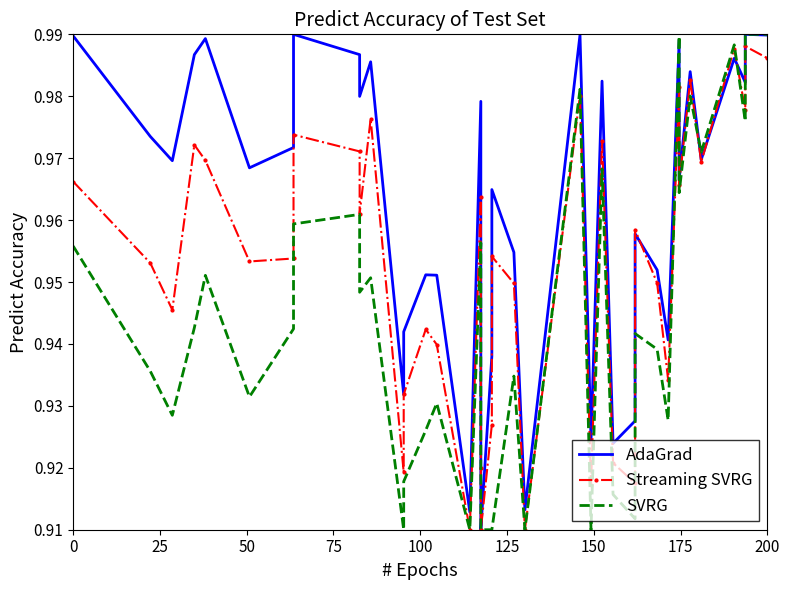

Which label corresponds to the largest value in the chart?

175